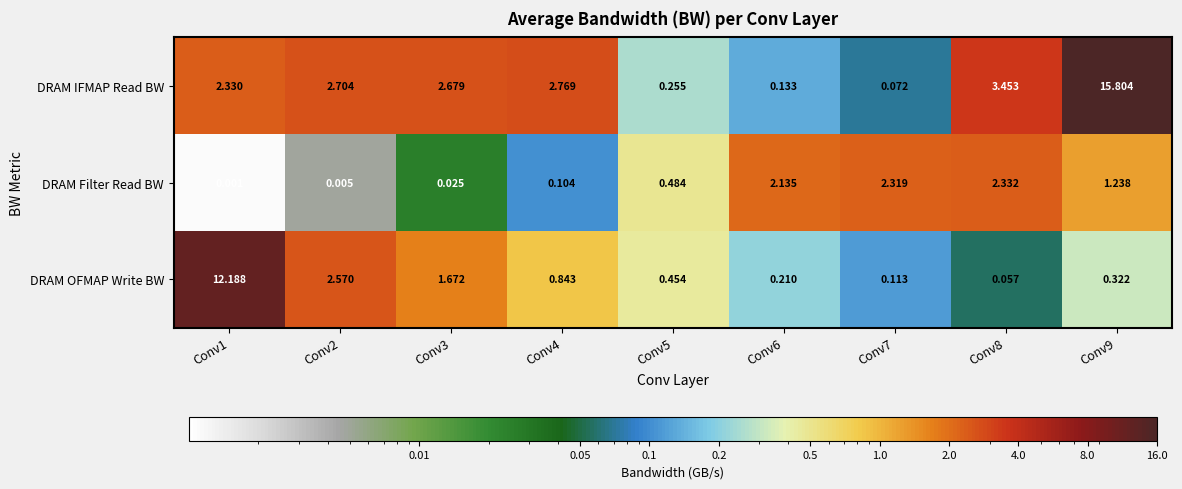

Is the value of DRAM OFMAP Write BW at Conv8 greater than the value of DRAM Filter Read BW at Conv8?

No